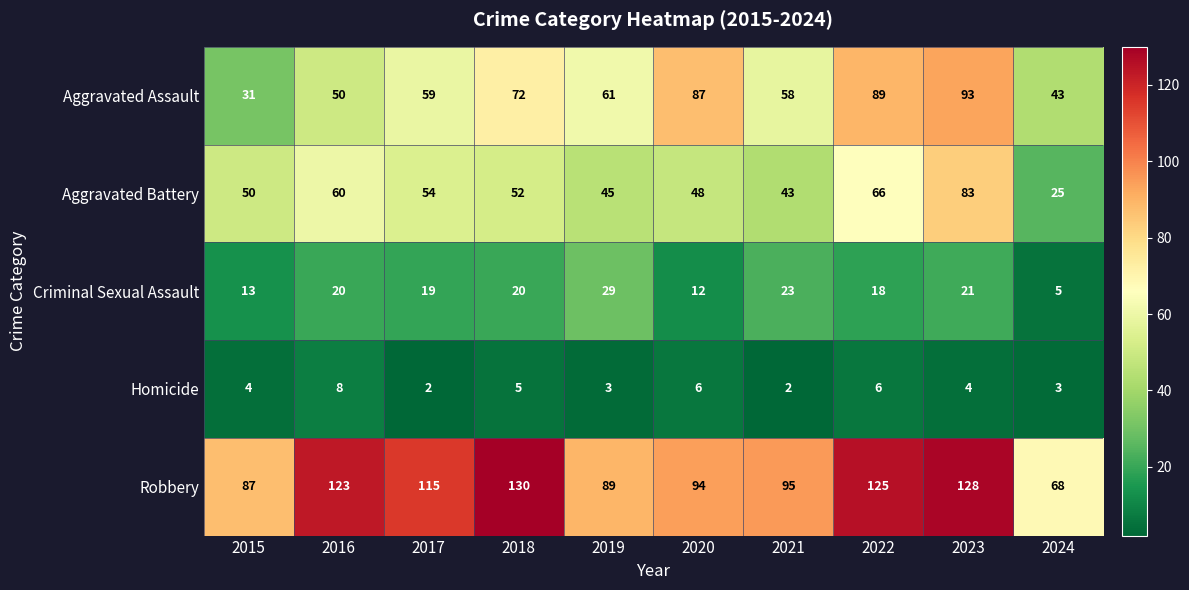

What is the minimum value for Aggravated Battery?

25